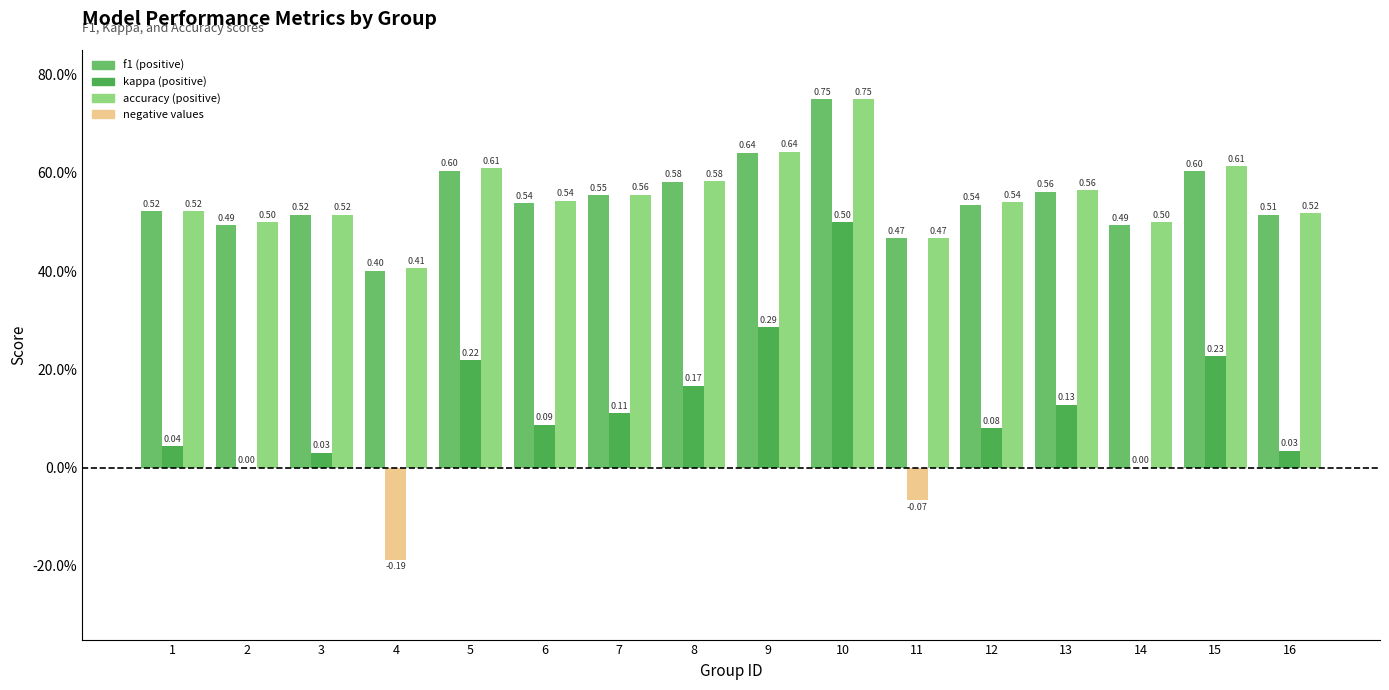

Does the chart contain stacked bars?

No